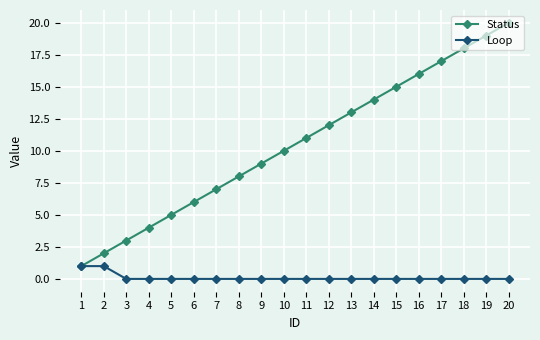

Rank the series by their maximum value, from lowest to highest.

Loop, Status